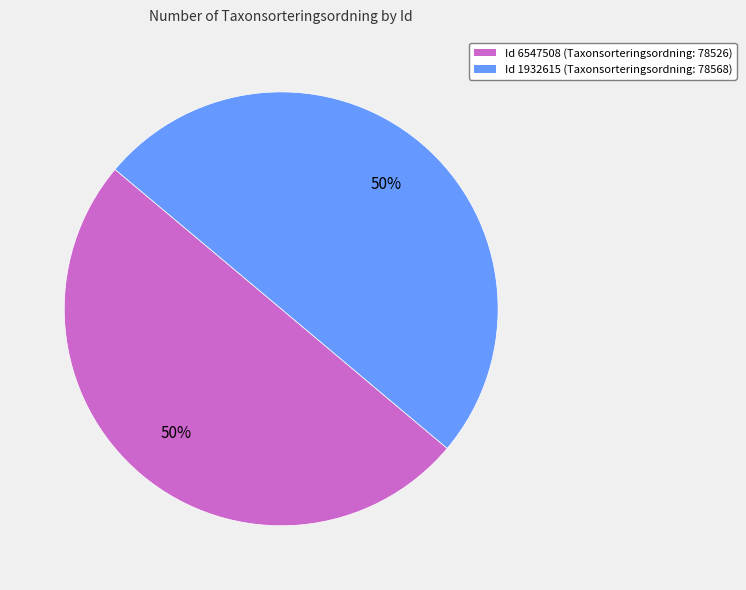

To the nearest percent, what is the average slice percentage?

50%